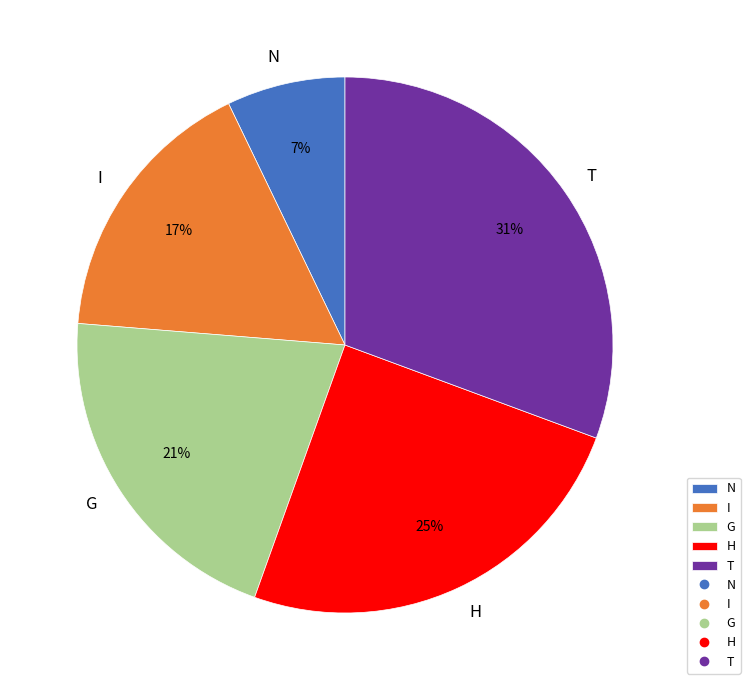

The I slice represents 11% of the pie. True or false?

False